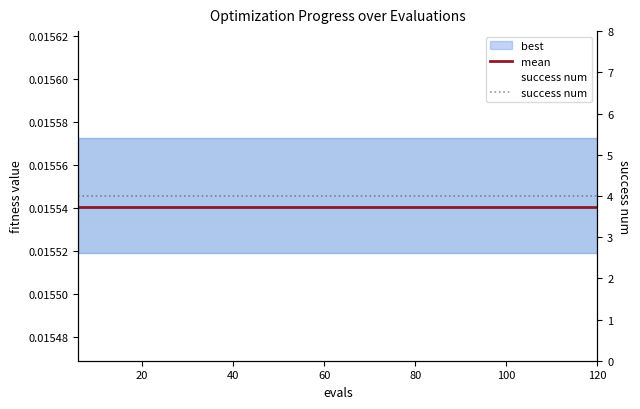

The success num series shows 5.6 at 8. True or false?

False